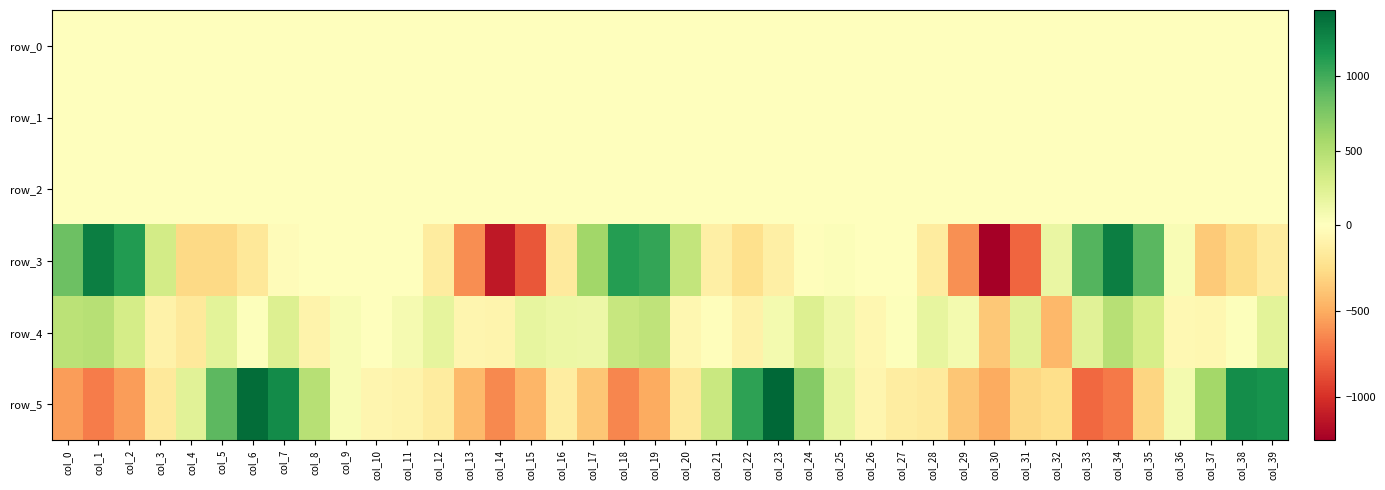

Reading right to left, list all the values displayed in this chart.

row_0: col_39=0.2	col_38=-0.4	col_37=-0.7	col_36=-0.4	col_35=-0.4	col_34=-0.2	col_33=0.1	col_32=-0.1	col_31=0.2	col_30=0.0	col_29=0.2	col_28=0.2	col_27=0.2	col_26=0.4	col_25=0.6	col_24=0.7	col_23=0.1	col_22=-0.6	col_21=-0.6	col_20=-0.4	col_19=-0.2	col_18=0.1	col_17=0.4	col_16=-0.1	col_15=-0.2	col_14=0.2	col_13=0.4	col_12=0.3	col_11=0.2	col_10=0.2	col_9=0.5	col_8=0.8	col_7=0.4	col_6=-0.3	col_5=-0.6	col_4=-0.5	col_3=-0.4	col_2=-0.3	col_1=-0.0	col_0=0.4
row_1: col_39=0.0	col_38=0.2	col_37=0.4	col_36=0.4	col_35=0.2	col_34=-0.3	col_33=-0.4	col_32=-0.4	col_31=-0.5	col_30=-0.2	col_29=0.1	col_28=0.2	col_27=0.3	col_26=0.2	col_25=0.1	col_24=0.1	col_23=-0.0	col_22=0.2	col_21=0.4	col_20=0.3	col_19=-0.0	col_18=-0.3	col_17=-0.4	col_16=-0.4	col_15=-0.4	col_14=-0.2	col_13=0.1	col_12=0.2	col_11=0.3	col_10=0.3	col_9=0.2	col_8=0.1	col_7=-0.0	col_6=0.1	col_5=0.3	col_4=0.5	col_3=0.4	col_2=0.0	col_1=-0.4	col_0=-0.5
row_2: col_39=1.0	col_38=1.0	col_37=0.7	col_36=0.2	col_35=0.2	col_34=1.0	col_33=1.6	col_32=2.2	col_31=1.6	col_30=0.6	col_29=0.5	col_28=0.7	col_27=0.9	col_26=0.9	col_25=1.0	col_24=1.1	col_23=0.9	col_22=0.9	col_21=0.5	col_20=0.3	col_19=0.6	col_18=1.2	col_17=1.7	col_16=1.7	col_15=1.4	col_14=0.7	col_13=0.5	col_12=0.6	col_11=0.9	col_10=1.0	col_9=0.9	col_8=1.0	col_7=1.1	col_6=1.0	col_5=0.9	col_4=0.5	col_3=0.1	col_2=0.5	col_1=1.2	col_0=1.8
row_3: col_39=-151.7	col_38=-261.8	col_37=-353.4	col_36=48.2	col_35=911.0	col_34=1299.5	col_33=931.3	col_32=157.2	col_31=-776.8	col_30=-1255.2	col_29=-613.9	col_28=-155.0	col_27=-3.5	col_26=7.9	col_25=29.8	col_24=-16.8	col_23=-123.5	col_22=-237.5	col_21=-121.0	col_20=414.5	col_19=1052.4	col_18=1109.1	col_17=596.5	col_16=-159.5	col_15=-836.5	col_14=-1127.3	col_13=-625.0	col_12=-151.1	col_11=-7.3	col_10=9.7	col_9=-4.6	col_8=-4.0	col_7=-28.9	col_6=-185.7	col_5=-276.4	col_4=-276.6	col_3=317.4	col_2=1126.1	col_1=1304.7	col_0=827.8
row_4: col_39=208.3	col_38=17.3	col_37=-61.9	col_36=-54.8	col_35=298.1	col_34=480.5	col_33=221.3	col_32=-449.9	col_31=214.8	col_30=-367.6	col_29=83.6	col_28=177.4	col_27=21.3	col_26=-68.1	col_25=119.3	col_24=256.9	col_23=85.0	col_22=-107.5	col_21=-13.4	col_20=-64.3	col_19=434.6	col_18=389.3	col_17=128.2	col_16=140.4	col_15=174.0	col_14=-87.5	col_13=-78.2	col_12=191.0	col_11=71.7	col_10=2.4	col_9=51.5	col_8=-97.2	col_7=255.7	col_6=20.4	col_5=209.2	col_4=-170.8	col_3=-107.8	col_2=310.3	col_1=482.8	col_0=462.2
row_5: col_39=1181.8	col_38=1220.2	col_37=578.7	col_36=81.7	col_35=-304.0	col_34=-699.3	col_33=-768.0	col_32=-245.5	col_31=-288.9	col_30=-502.1	col_29=-379.8	col_28=-166.5	col_27=-145.9	col_26=-70.9	col_25=180.0	col_24=712.3	col_23=1446.3	col_22=1080.3	col_21=375.9	col_20=-173.2	col_19=-501.7	col_18=-652.2	col_17=-379.2	col_16=-144.0	col_15=-457.5	col_14=-638.2	col_13=-441.3	col_12=-156.2	col_11=-94.1	col_10=-70.3	col_9=53.9	col_8=474.6	col_7=1221.7	col_6=1409.7	col_5=903.8	col_4=216.7	col_3=-171.4	col_2=-562.2	col_1=-693.4	col_0=-564.9